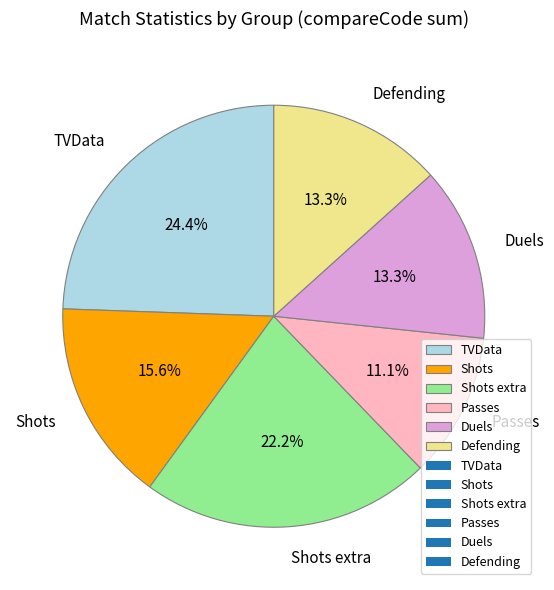

To the nearest percent, what is the combined percentage of Shots extra and Duels?

36%